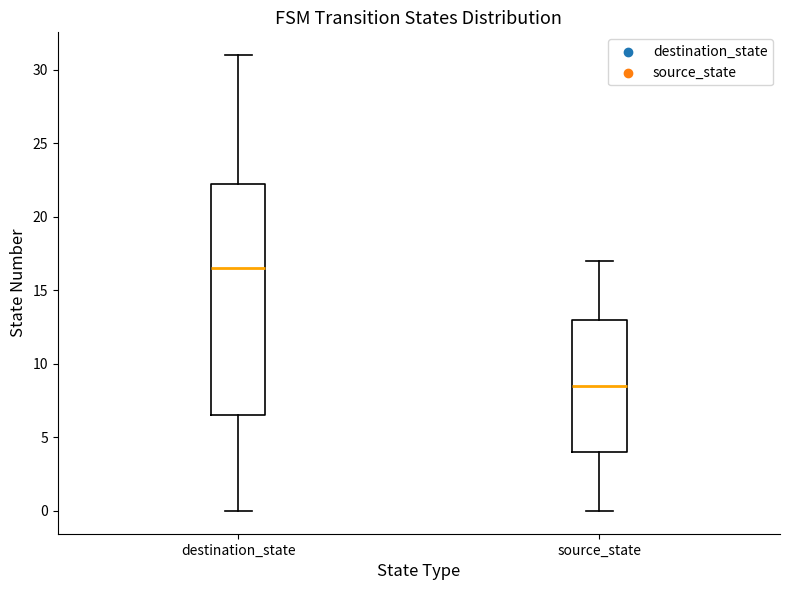

Reading left to right, read every box against the y-axis: the position of its median line, the range the box covers, and the ends of its whiskers. The values are not printed on the chart, so give them approximately, as read against the axis.

destination_state: median 16.5, box 6.5 to 22.5, whiskers 0.0 to 31.0
source_state: median 8.5, box 4.0 to 13.0, whiskers 0.0 to 17.0